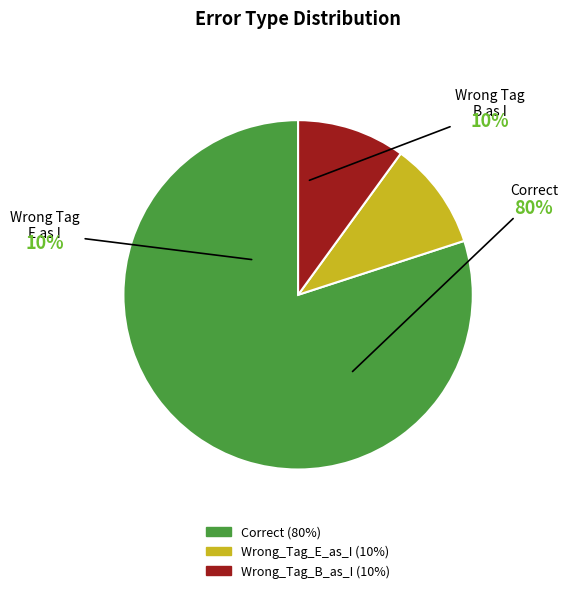

To the nearest percent, what percentage of the pie is Wrong_Tag_B_as_I?

10%